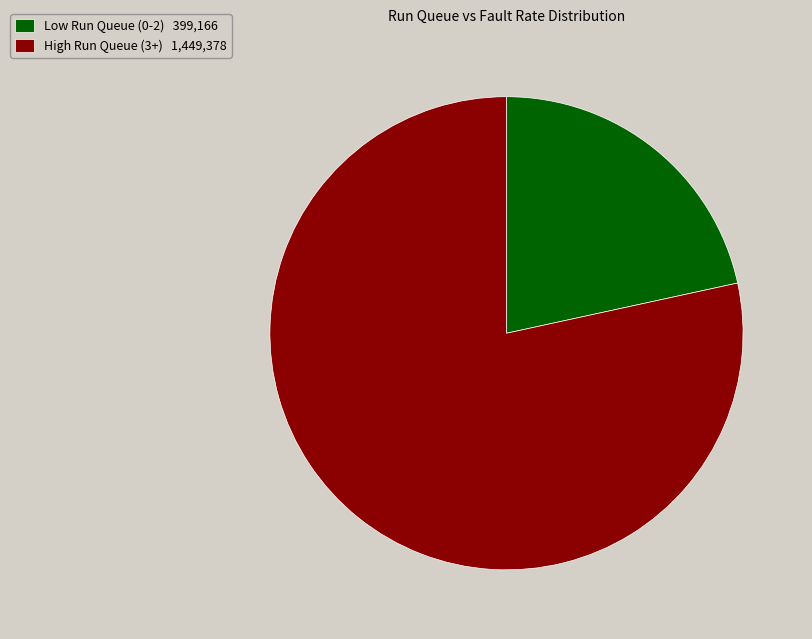

Which category has the biggest portion of the pie?

High Run Queue (3+) 1,449,378